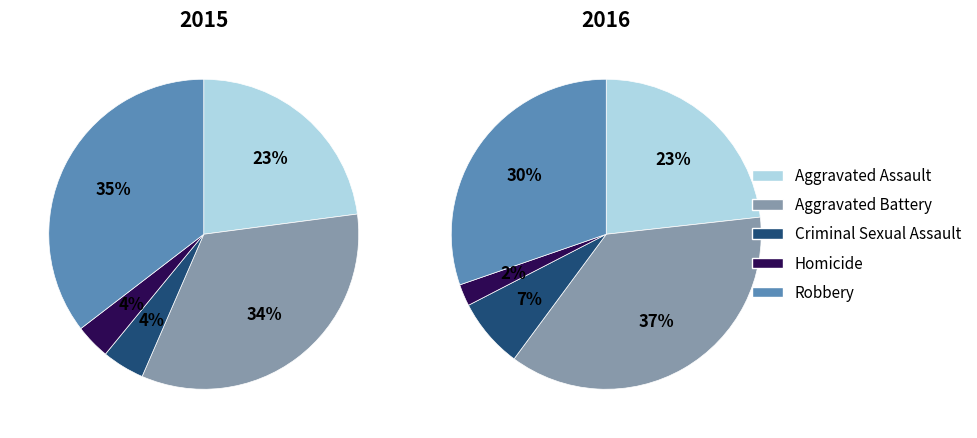

Count the number of slices in the pie.

5